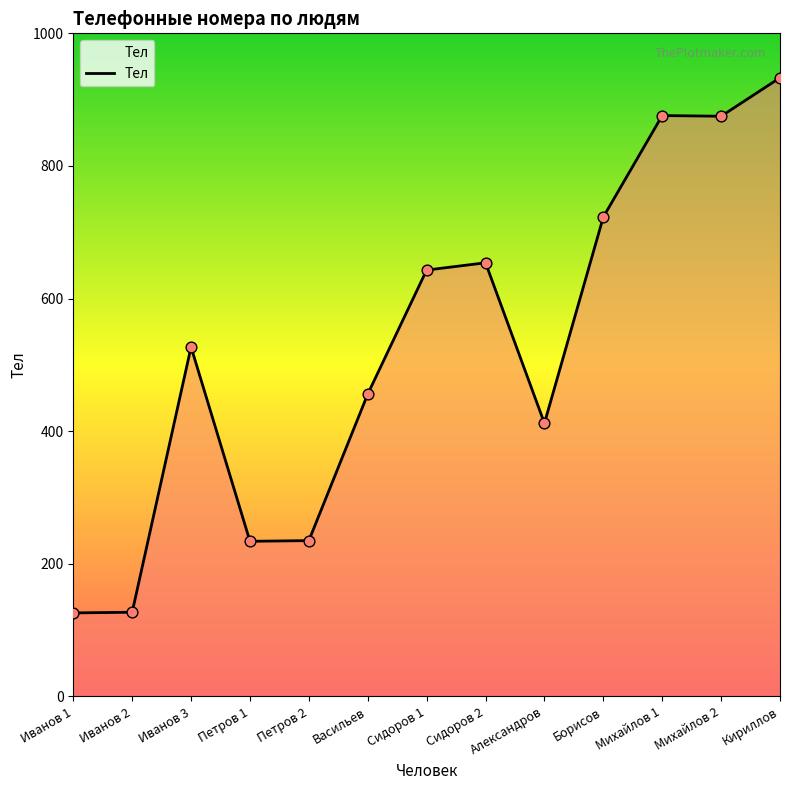

Approximately how many times larger is the value at Борисов compared to Кириллов?

0.8